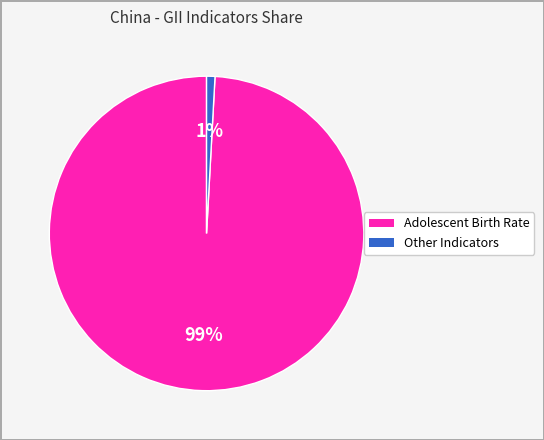

Does any single category account for the majority?

Yes